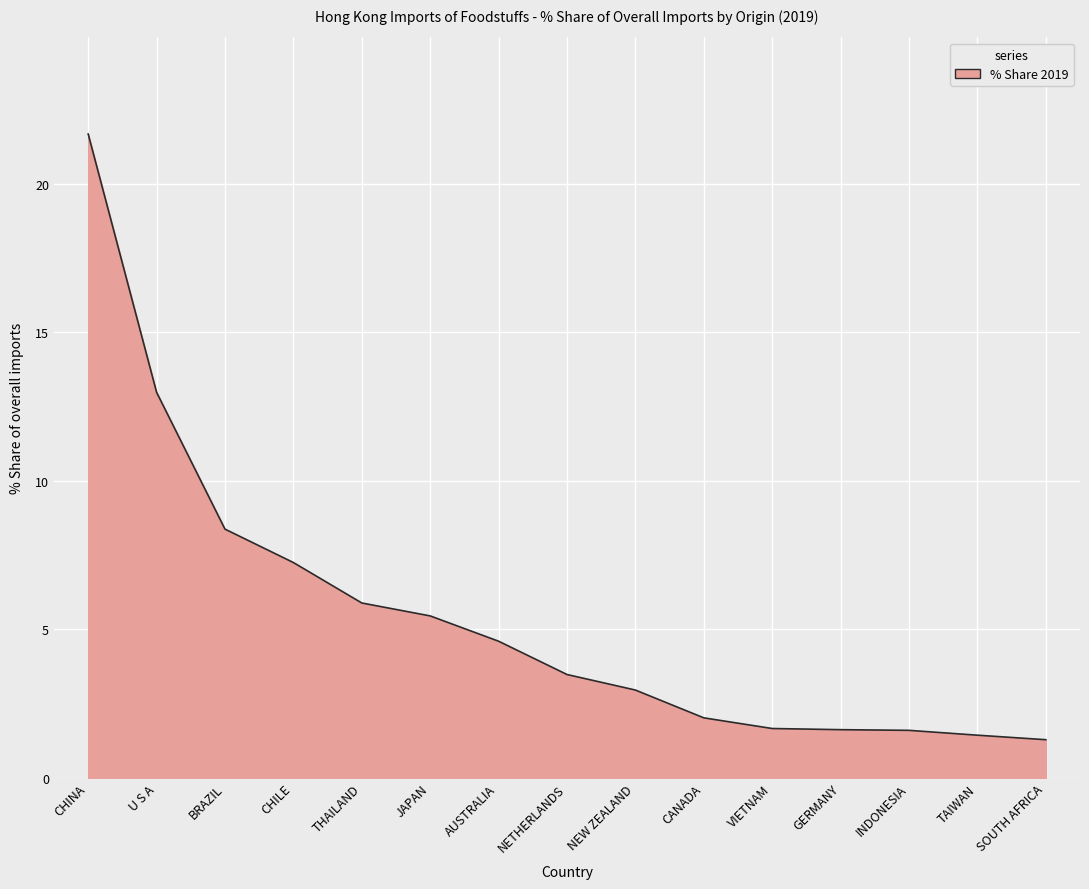

Where is the data nearest to the value 11?

U S A